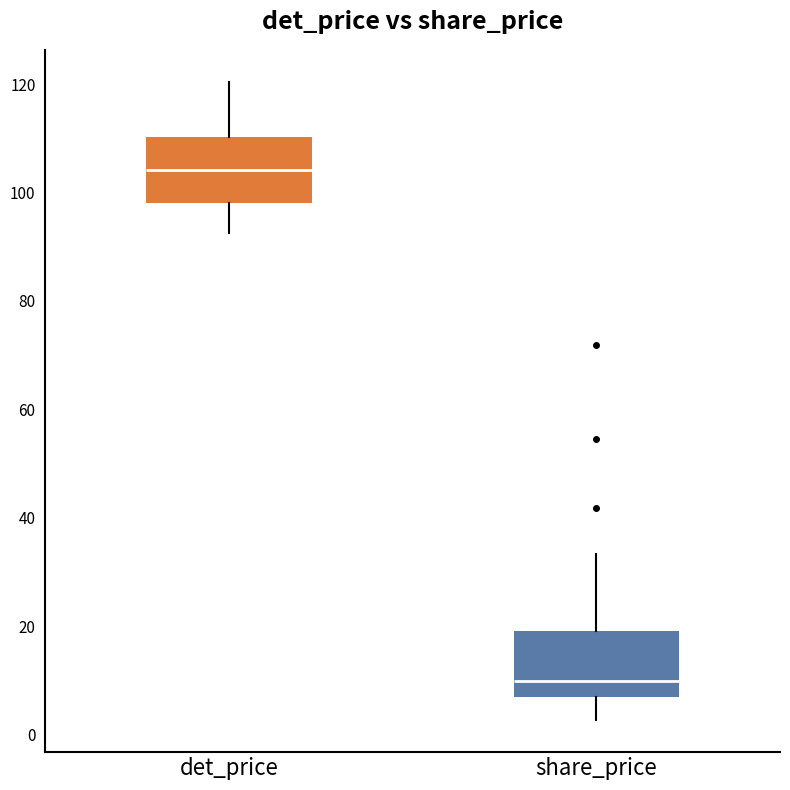

Reading left to right, transcribe this box plot: for each box, give where its median line is, the range the box spans, and where its two whiskers end, as read against the y-axis. The values are not printed on the chart, so give them approximately, as read against the axis.

det_price: median 104, box 98 to 110, whiskers 92 to 120
share_price: median 10, box 6 to 20, whiskers 2 to 34